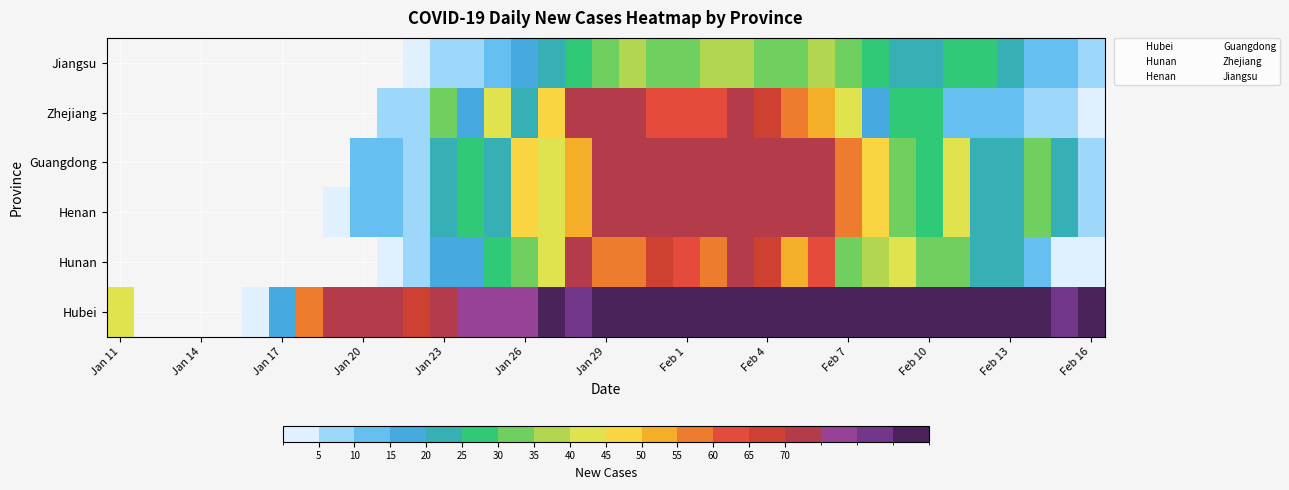

Is this an area chart (filled region under the line)?

No